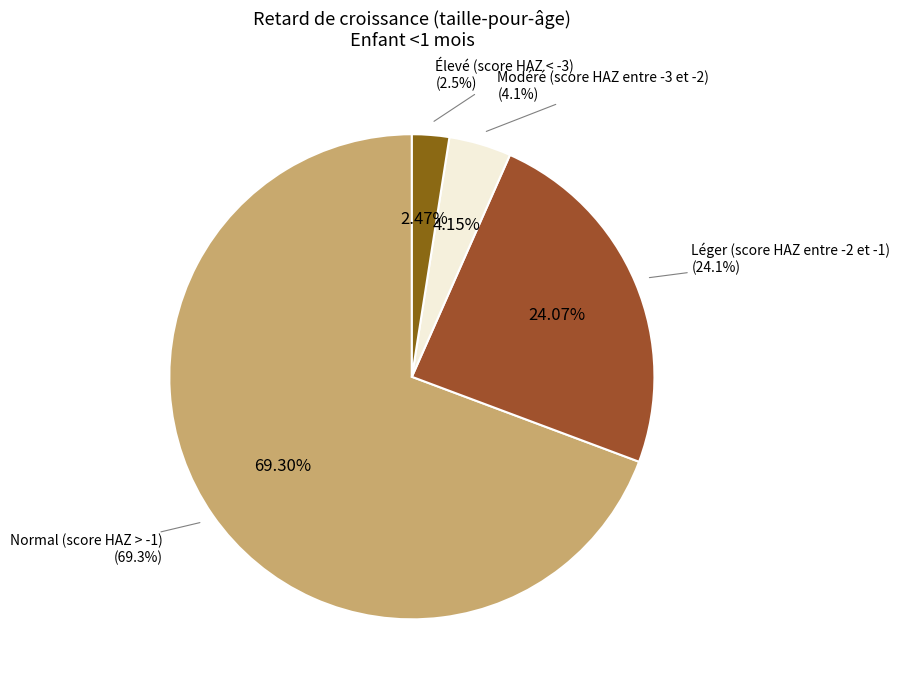

How many slices are in this pie chart?

4